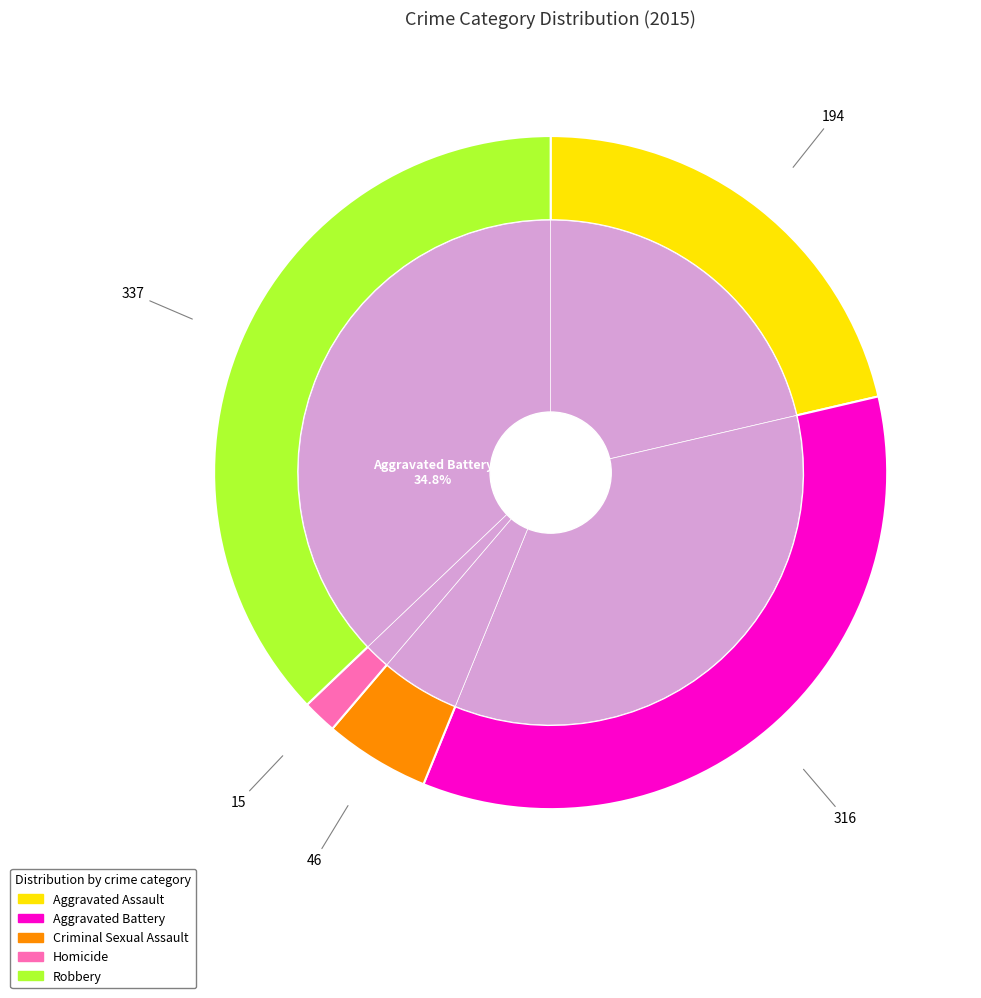

Does Aggravated Assault account for over 50% of the chart?

No